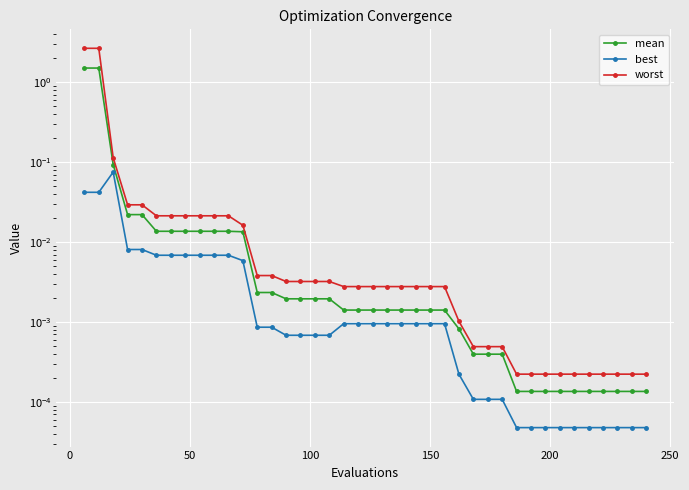

The mean series shows 0.0 at 100. True or false?

False